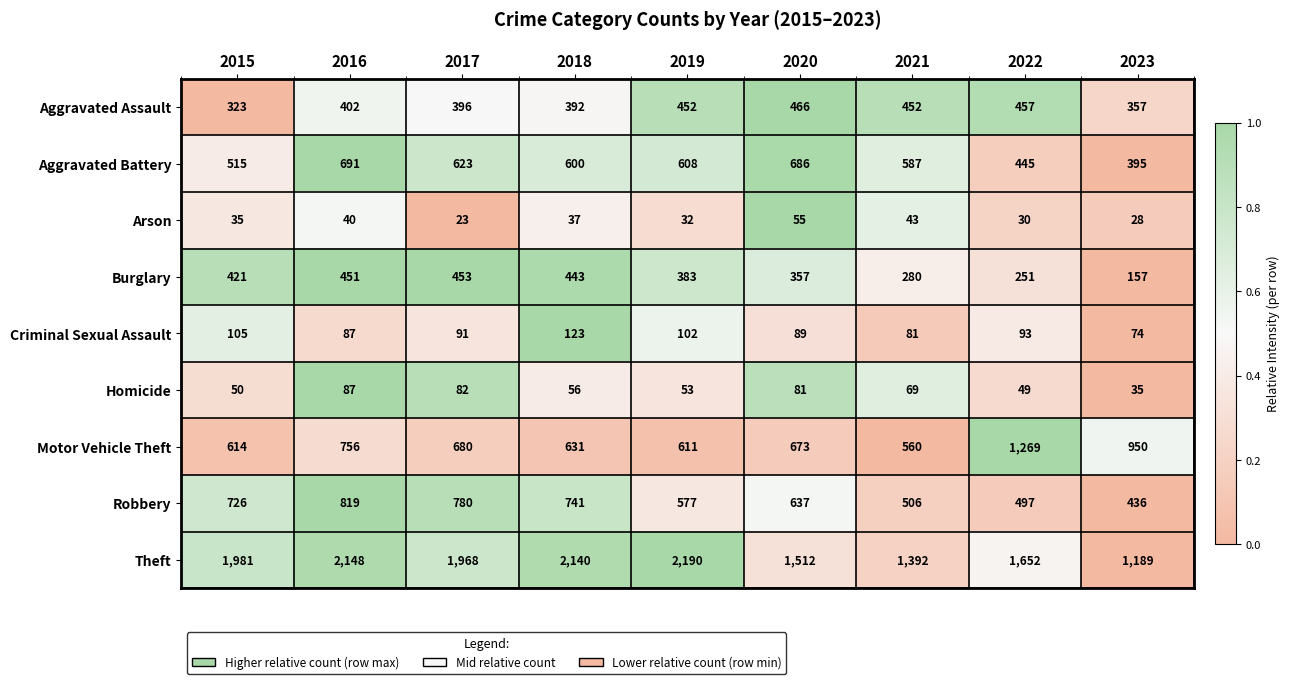

The value of Homicide at 2020 is 37. True or false?

False